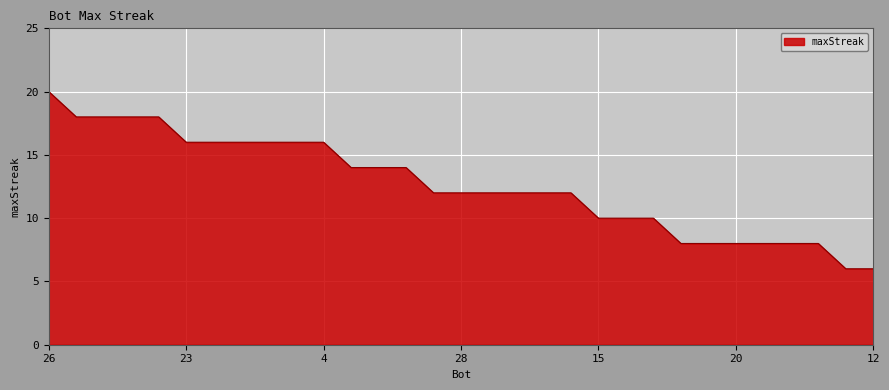

What is the minimum value shown in the chart?

6